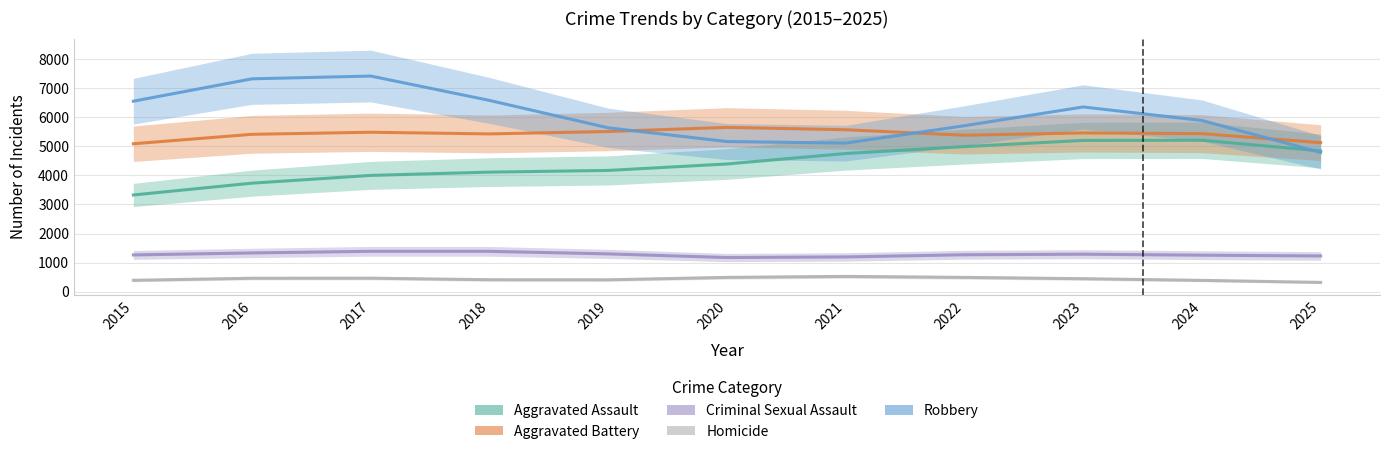

What is the smallest value displayed?

321.0